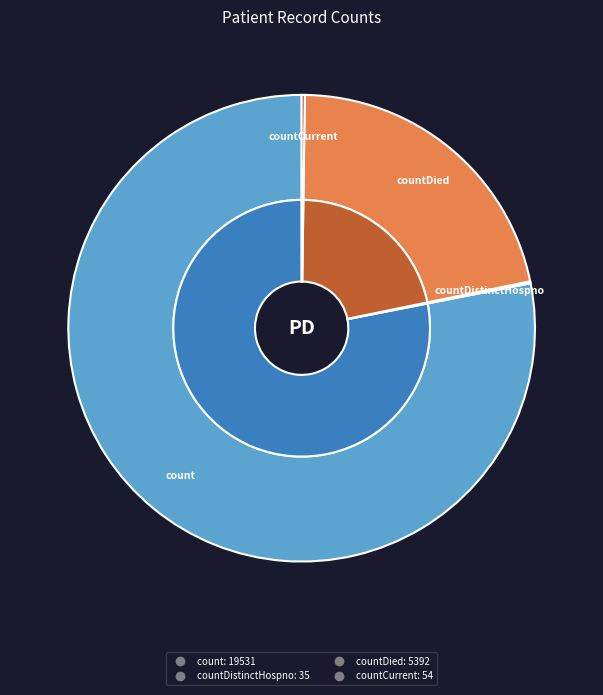

To the nearest percent, what is the combined percentage of count and countCurrent?

78%